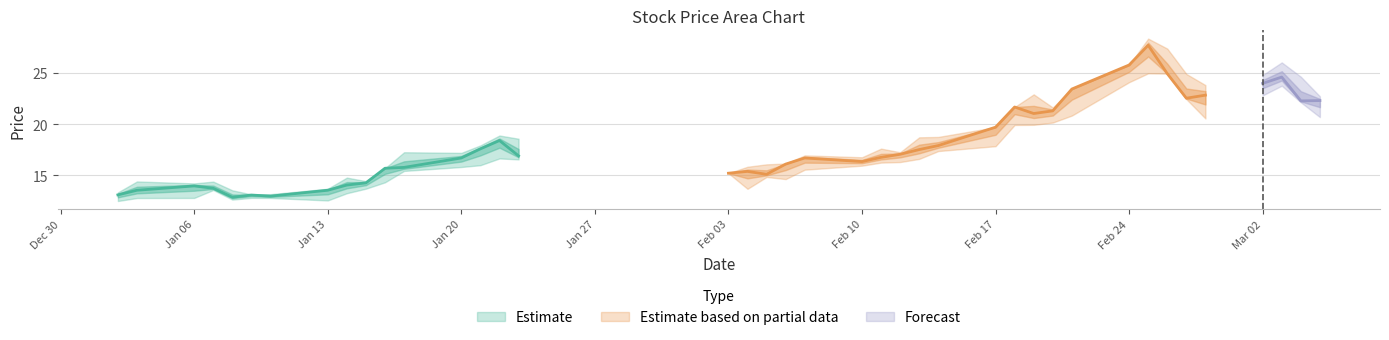

Reading left to right, extract all data points from this chart.

close: close=13.1	high=13.6	low=14.0	3=13.7	4=12.9	5=13.1	6=13.0	7=13.6	8=14.1	9=14.3	10=15.7	11=15.8	12=16.7	13=17.6	14=18.4	15=16.9	16=15.2	17=15.4	18=15.1	19=16.1	20=16.7	21=16.4	22=16.8	23=17.1	24=17.5	25=17.9	26=19.7	27=21.7	28=21.0	29=21.3	30=23.4	31=25.8	32=27.7	33=24.9	34=22.5	35=22.8	36=24.0	37=24.6	38=22.3	39=22.3
high: close=13.3	high=14.4	low=14.2	3=14.4	4=13.5	5=13.2	6=13.2	7=13.7	8=14.8	9=14.4	10=15.7	11=17.3	12=17.2	13=17.9	14=18.9	15=18.6	16=15.2	17=15.8	18=16.1	19=16.2	20=17.0	21=16.8	22=17.6	23=17.3	24=18.7	25=18.8	26=19.7	27=21.7	28=22.9	29=21.6	30=23.4	31=25.8	32=28.4	33=27.4	34=24.9	35=23.8	36=24.8	37=26.0	38=24.6	39=22.7
low: close=12.5	high=12.8	low=12.8	3=13.6	4=12.6	5=12.8	6=12.8	7=12.6	8=13.3	9=13.7	10=14.3	11=15.4	12=15.8	13=16.0	14=16.7	15=16.6	16=15.2	17=13.7	18=14.9	19=14.6	20=15.6	21=16.0	22=16.3	23=16.3	24=16.6	25=17.4	26=17.9	27=19.9	28=19.9	29=20.2	30=20.8	31=24.1	32=25.0	33=24.9	34=22.4	35=20.6	36=22.8	37=23.8	38=22.1	39=20.7